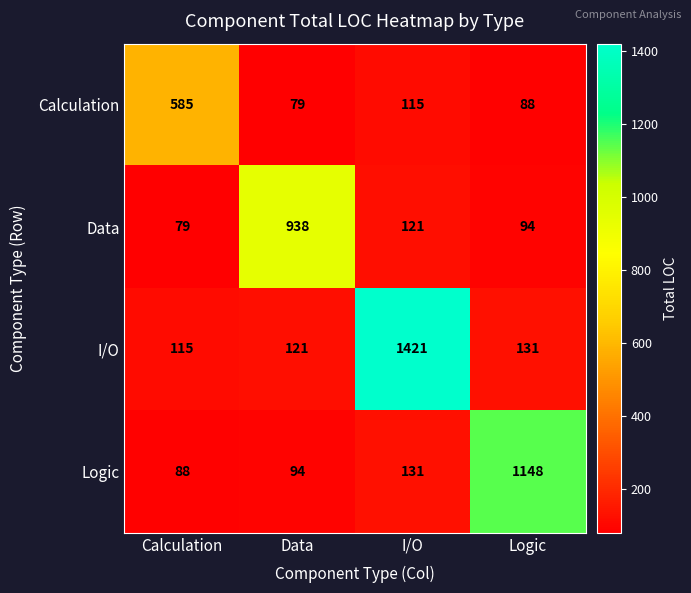

The value of Calculation at I/O is 115. True or false?

True